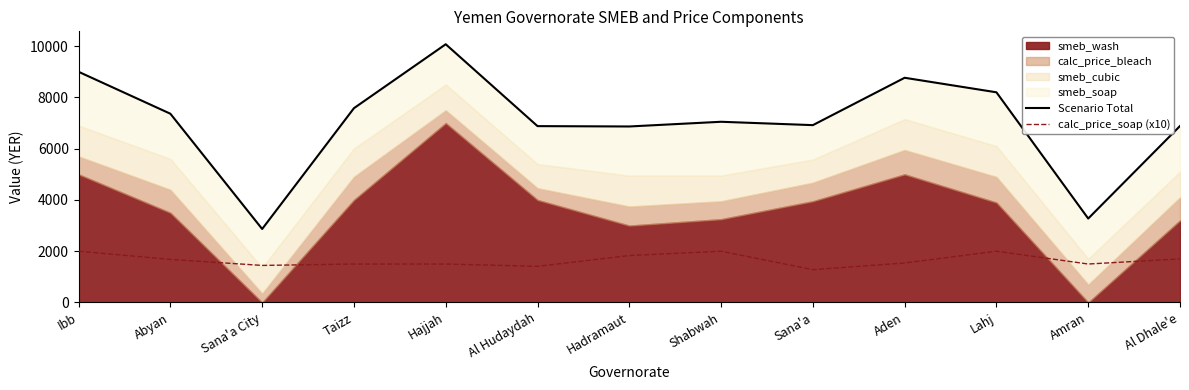

In Scenario Total, how many points are lower than both neighbors (excluding endpoints)?

4